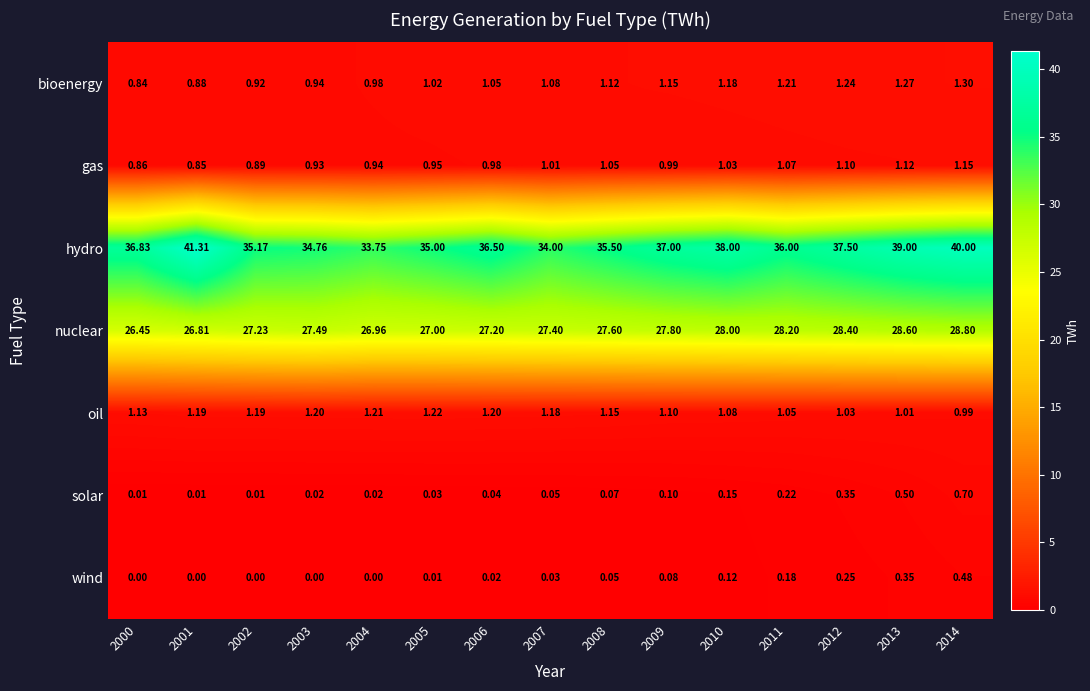

Which series has the largest total across all categories?

hydro